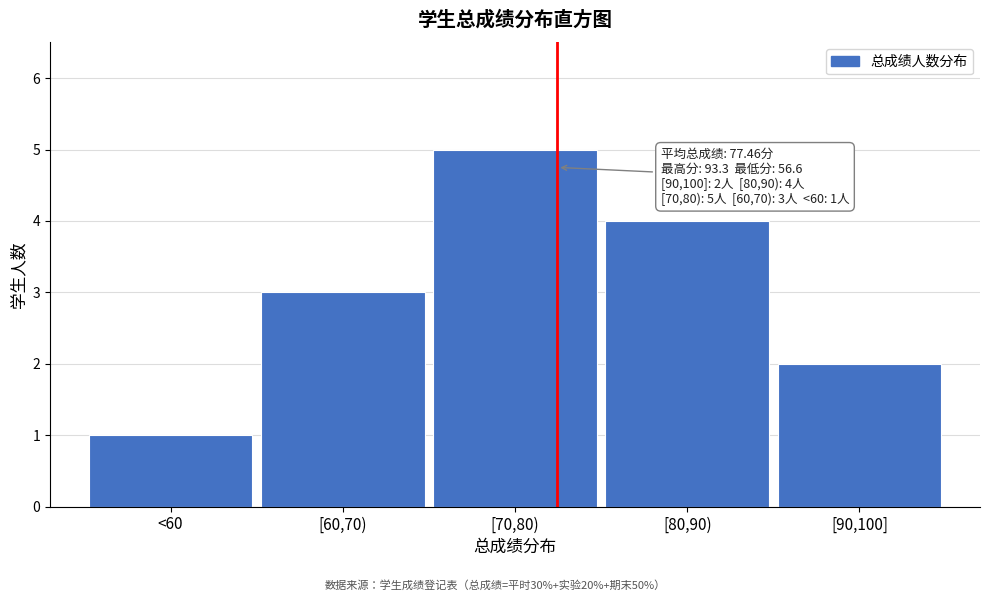

Reading right to left, transcribe all the data shown in this chart.

2	4	5	3	1